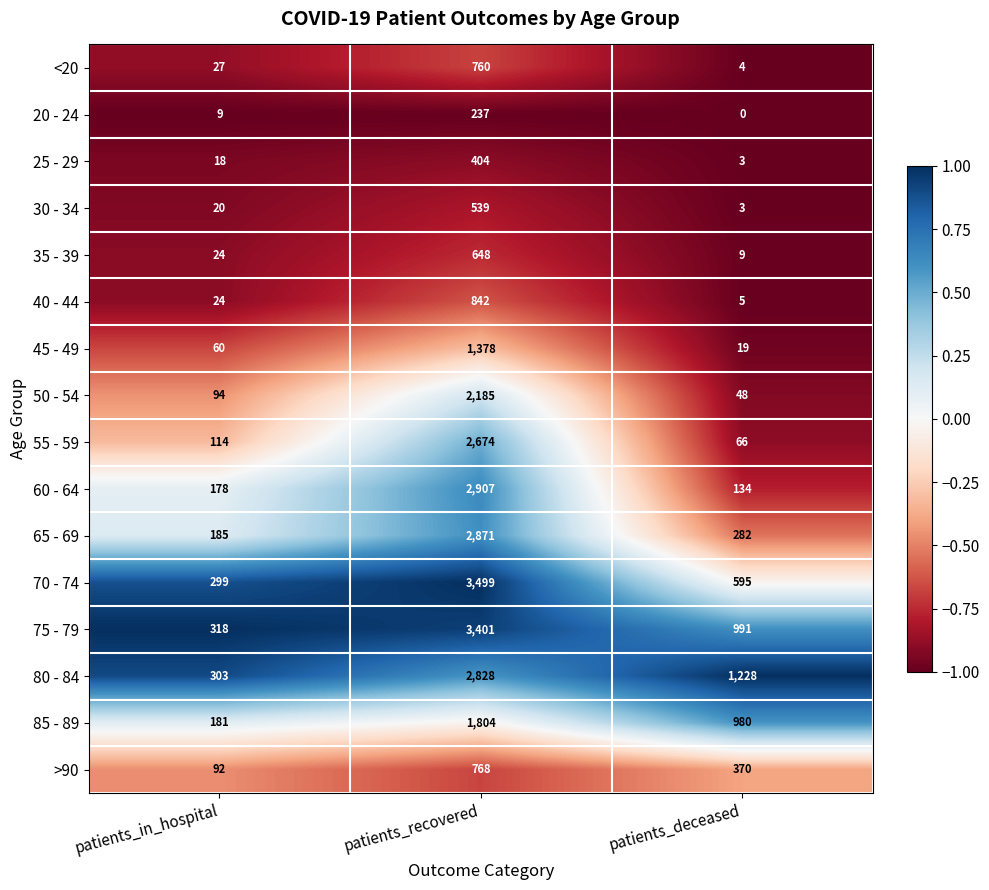

Which series has the largest total across all categories?

75 - 79